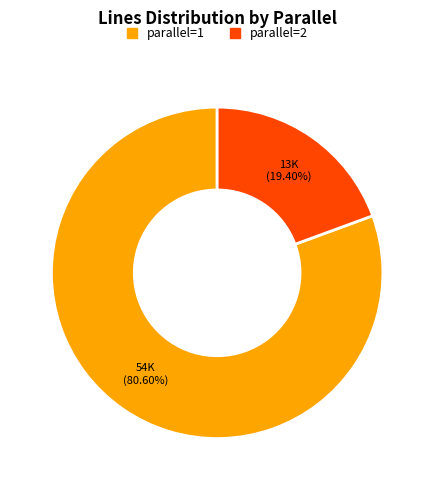

Which category has the smallest portion of the pie?

parallel=2